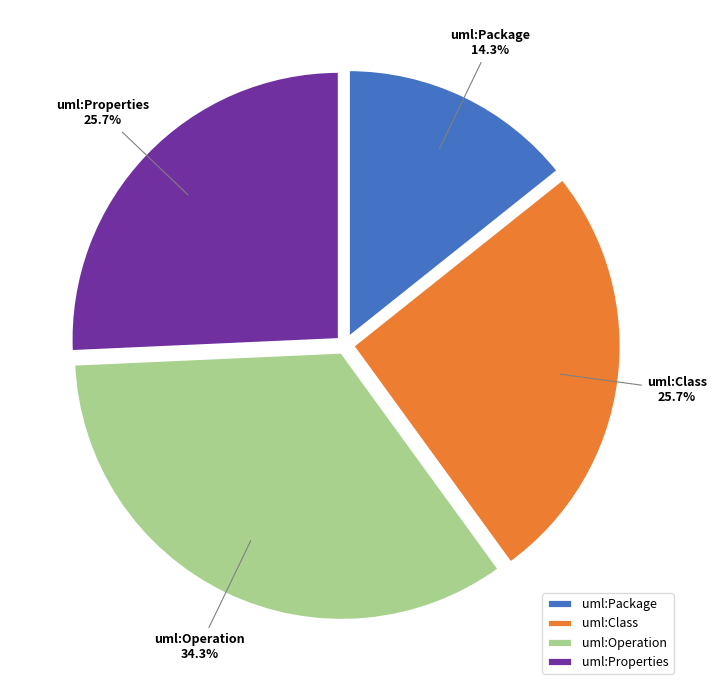

Count the number of slices in the pie.

4